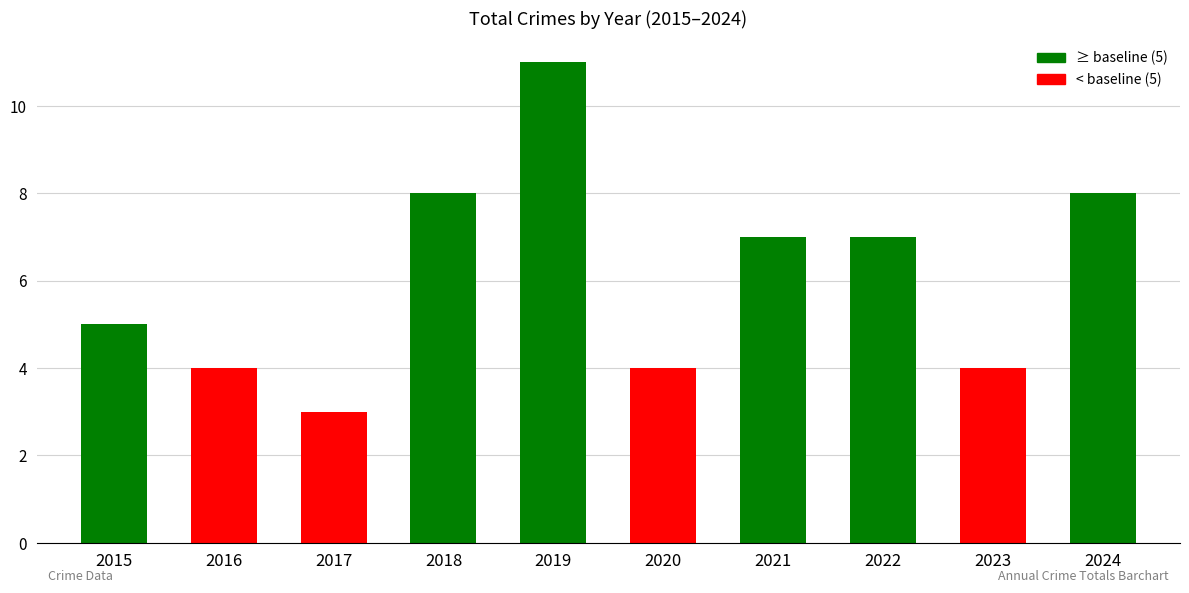

What is the maximum value shown in the chart?

11